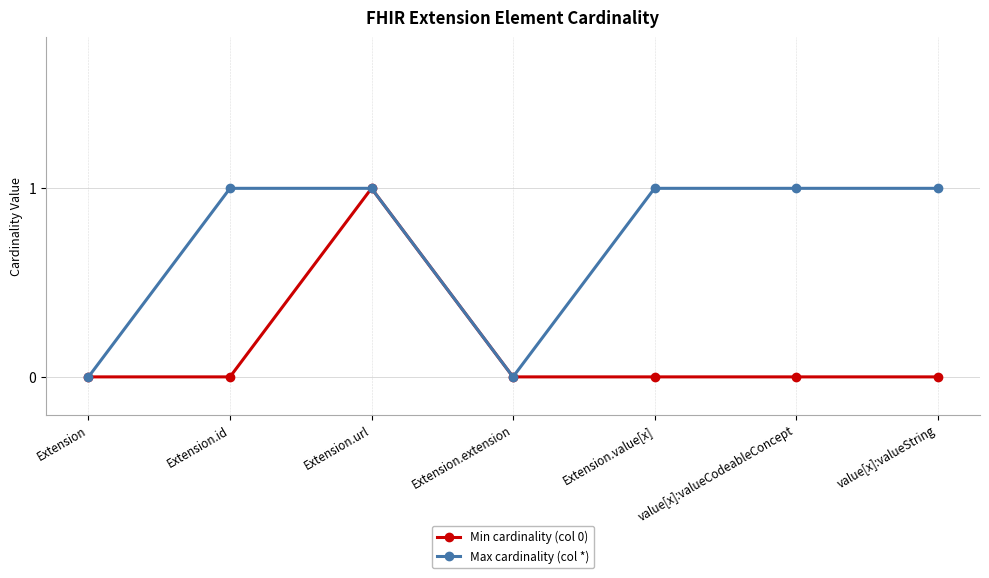

Which series has the largest total across all categories?

Max cardinality (col *)